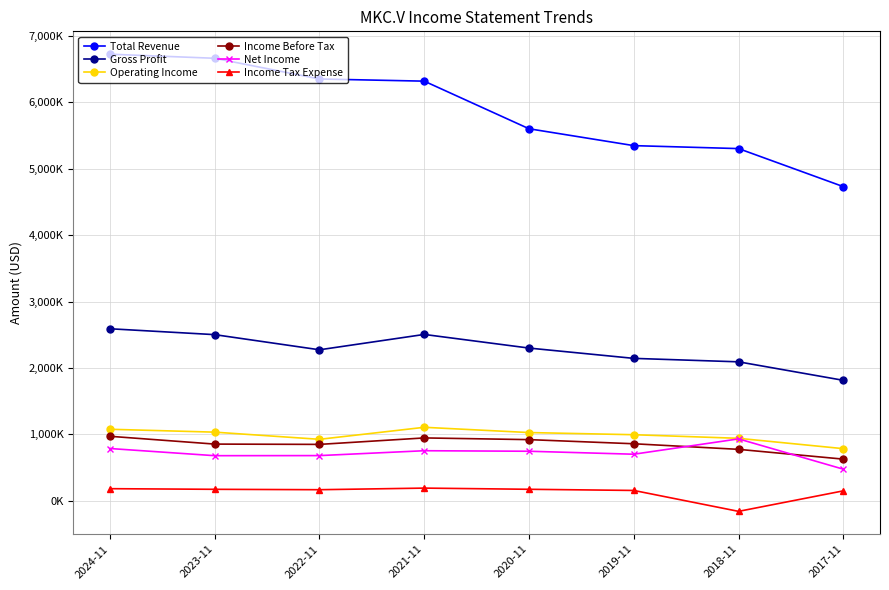

Does the chart have visible grid lines?

Yes